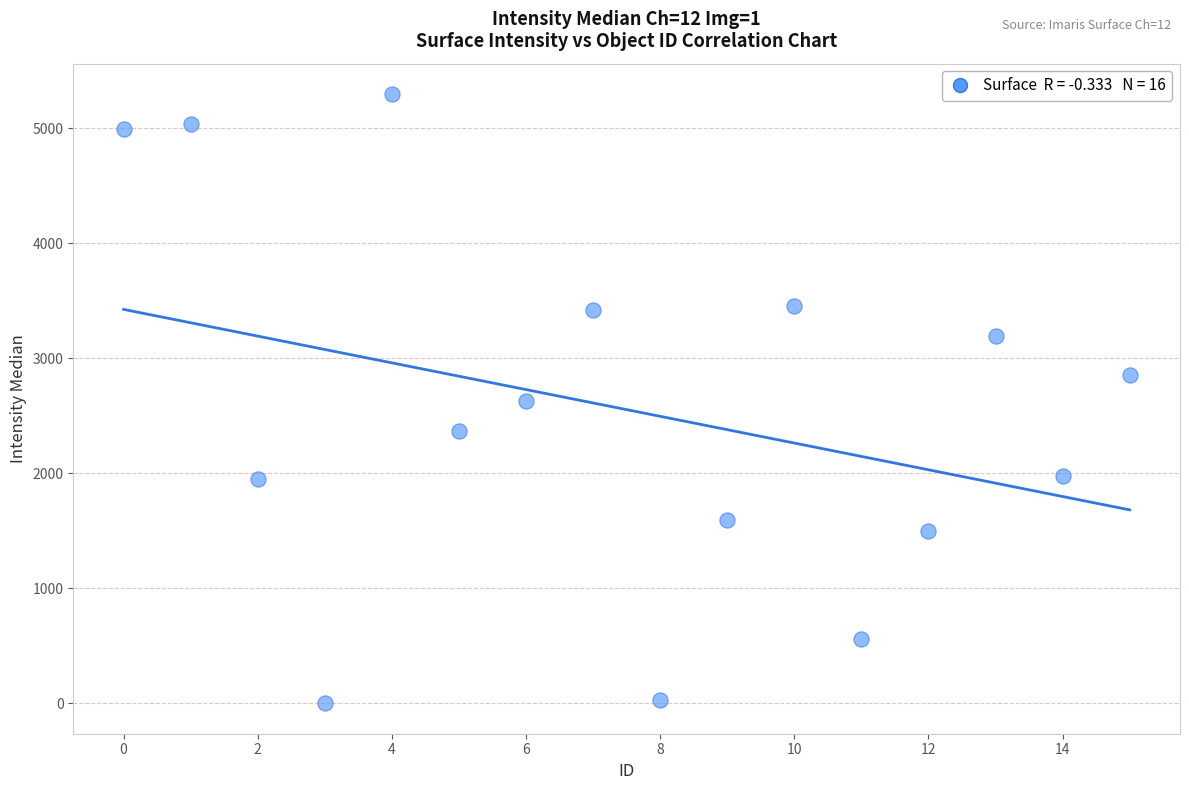

How many data points are displayed?

16